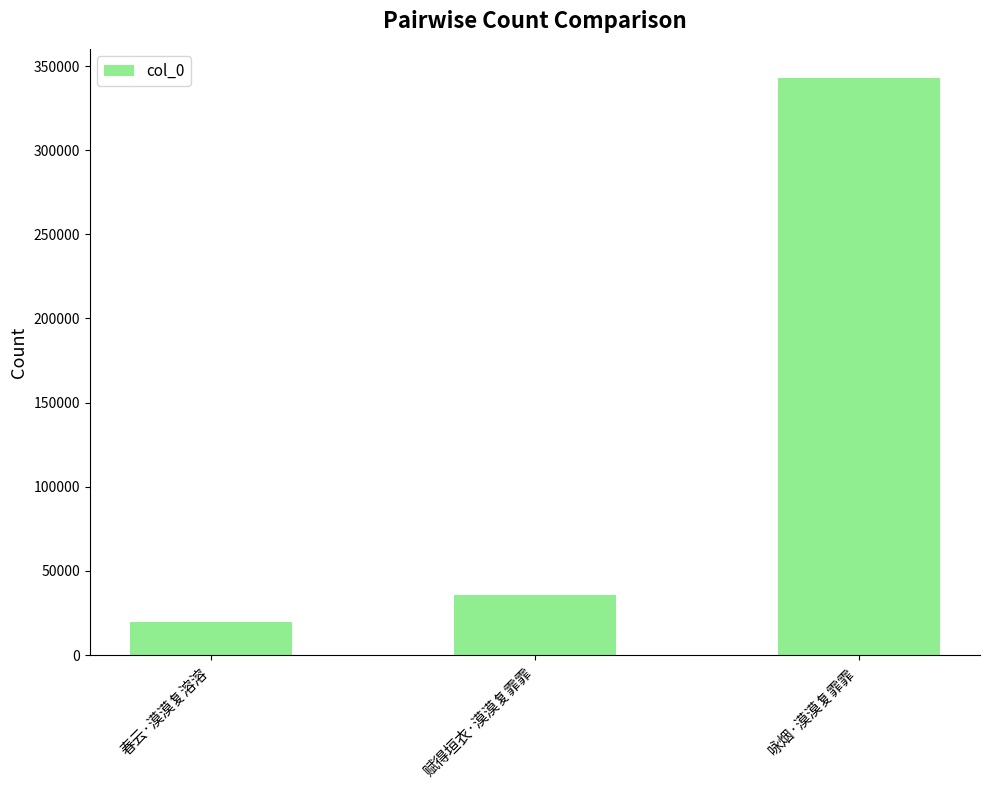

What position from the left is 春云·漠漠复溶溶?

1